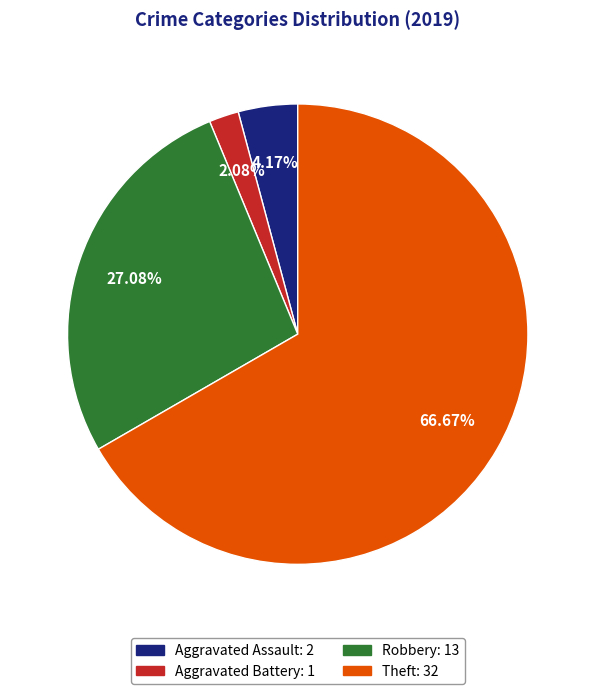

Which slice represents more than half of the pie?

Theft